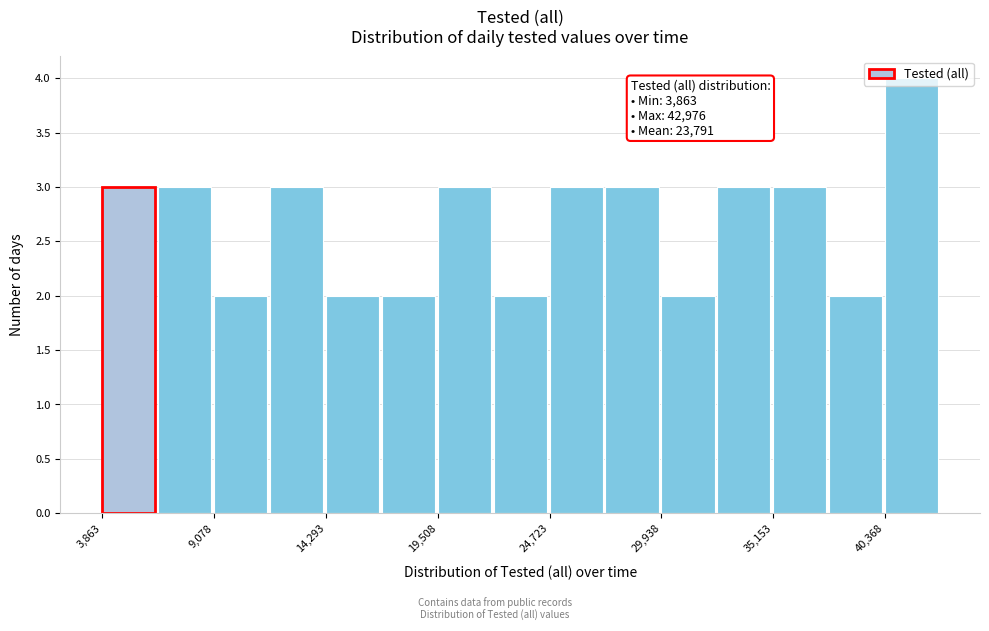

Around what value on the x-axis is the tallest bar? Give the approximate position of its centre, as read against the axis.

42000